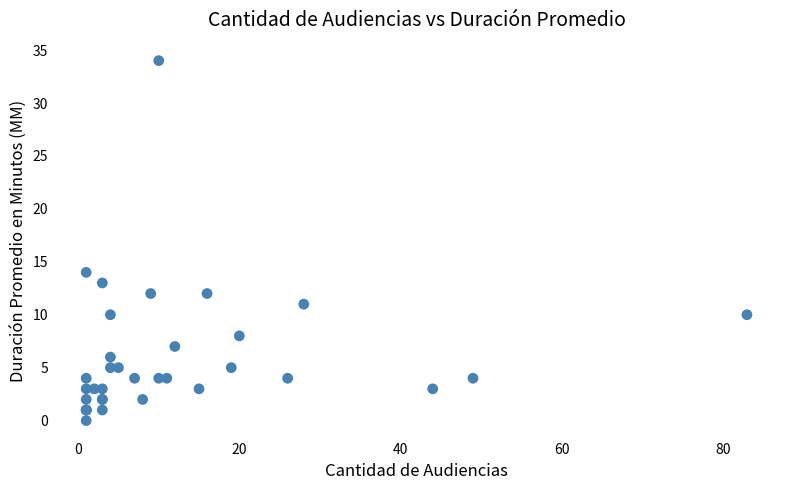

What Y value in the scatter plot is closest to 17?

14